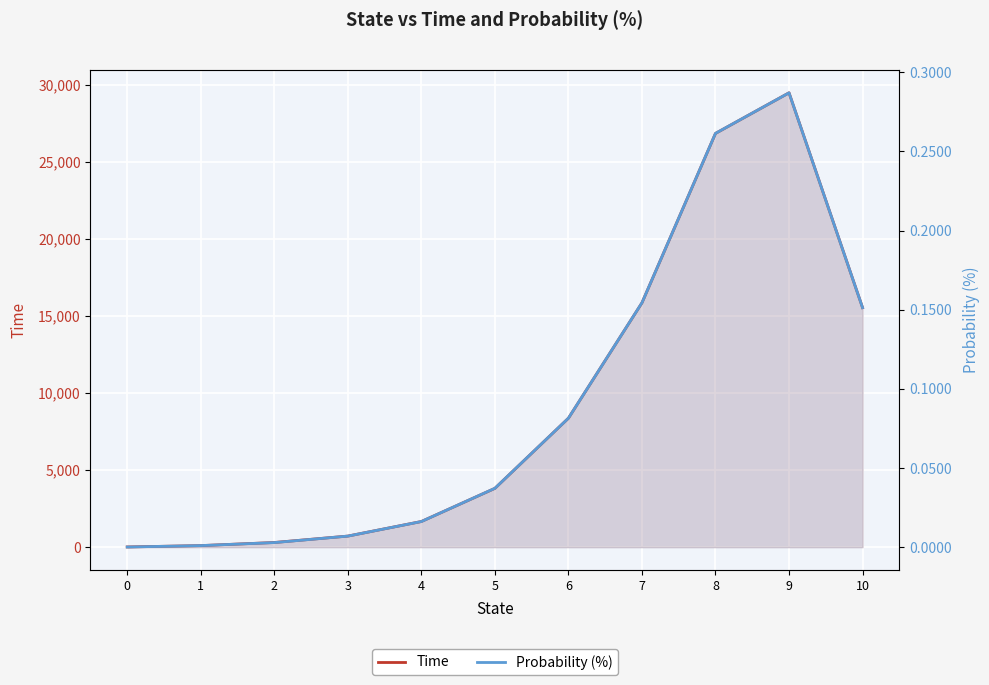

True or false: Probability (%) has a value of 0.2 at 10.

True